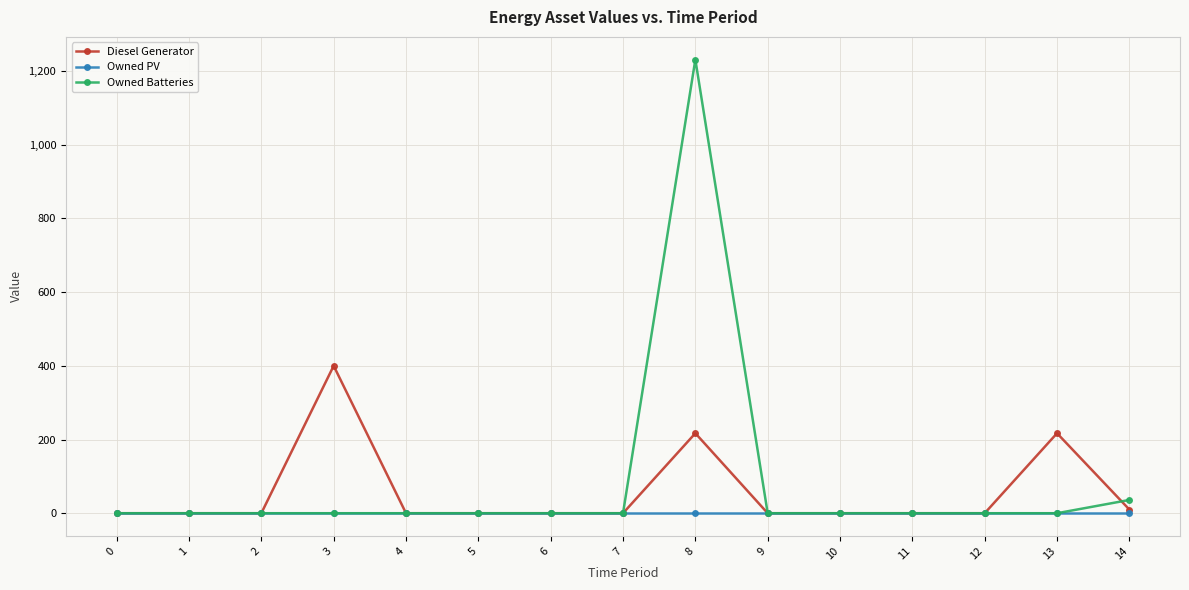

Between 7 and 8, which series saw the biggest shift?

Owned Batteries